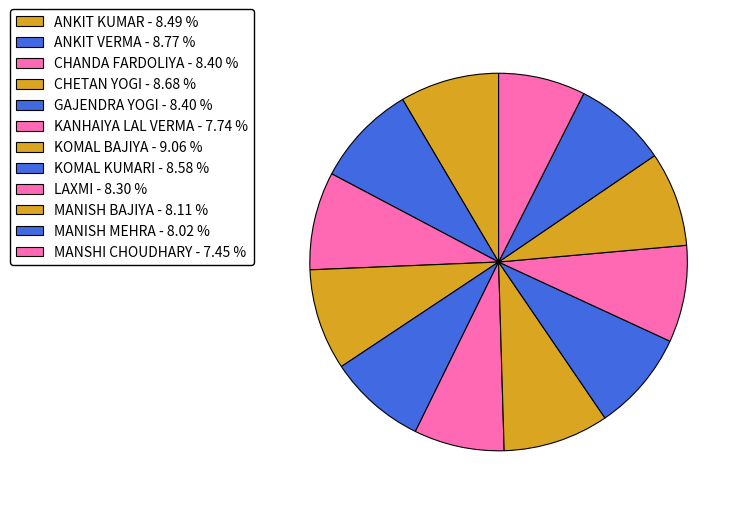

The MANISH BAJIYA slice represents 18% of the pie. True or false?

False